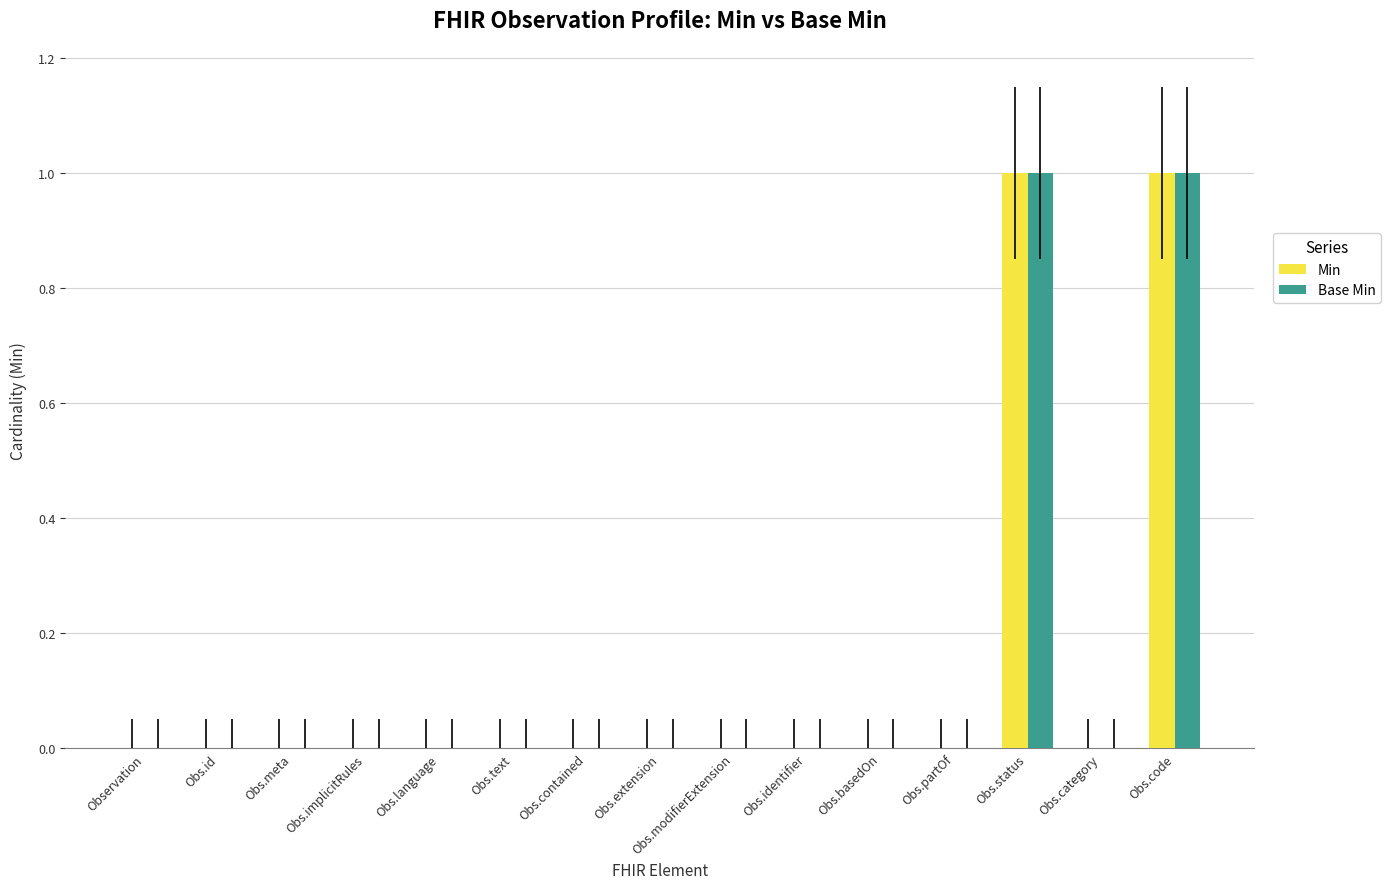

How many values in Base Min are above zero?

2